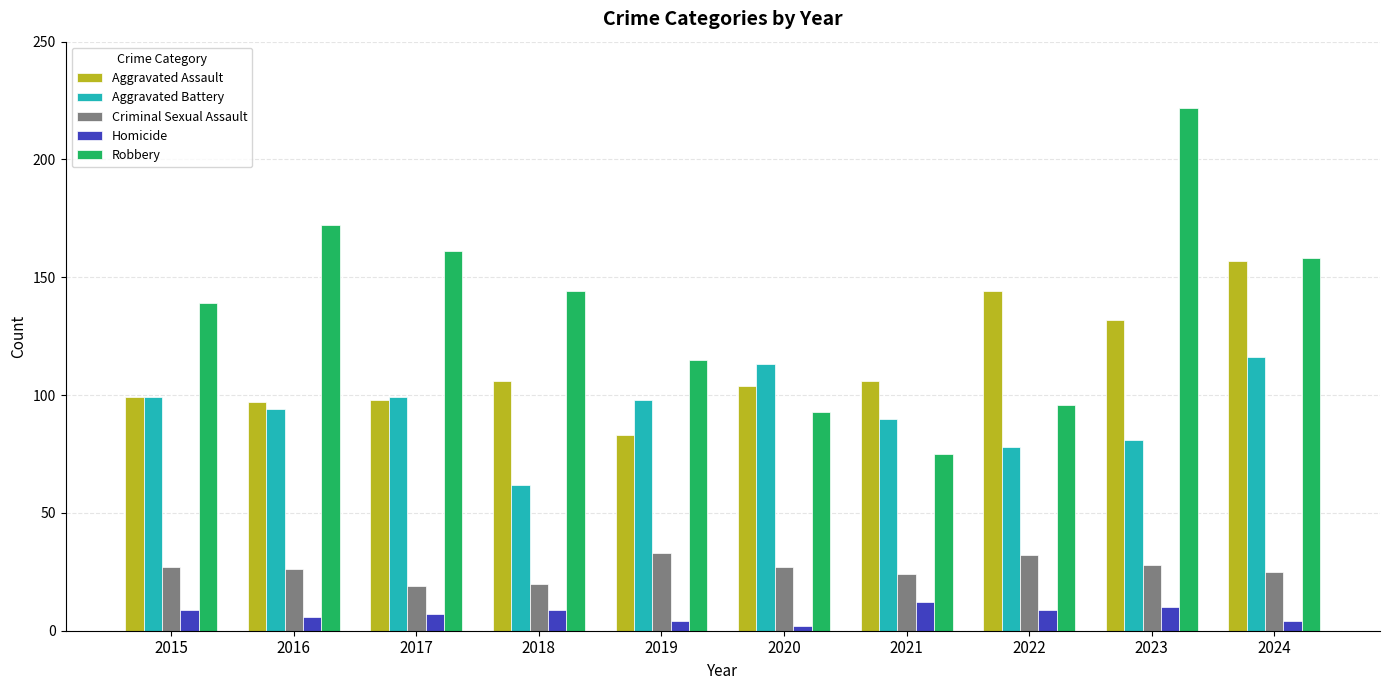

What is the sum of the Criminal Sexual Assault values at 2021 and 2020?

51